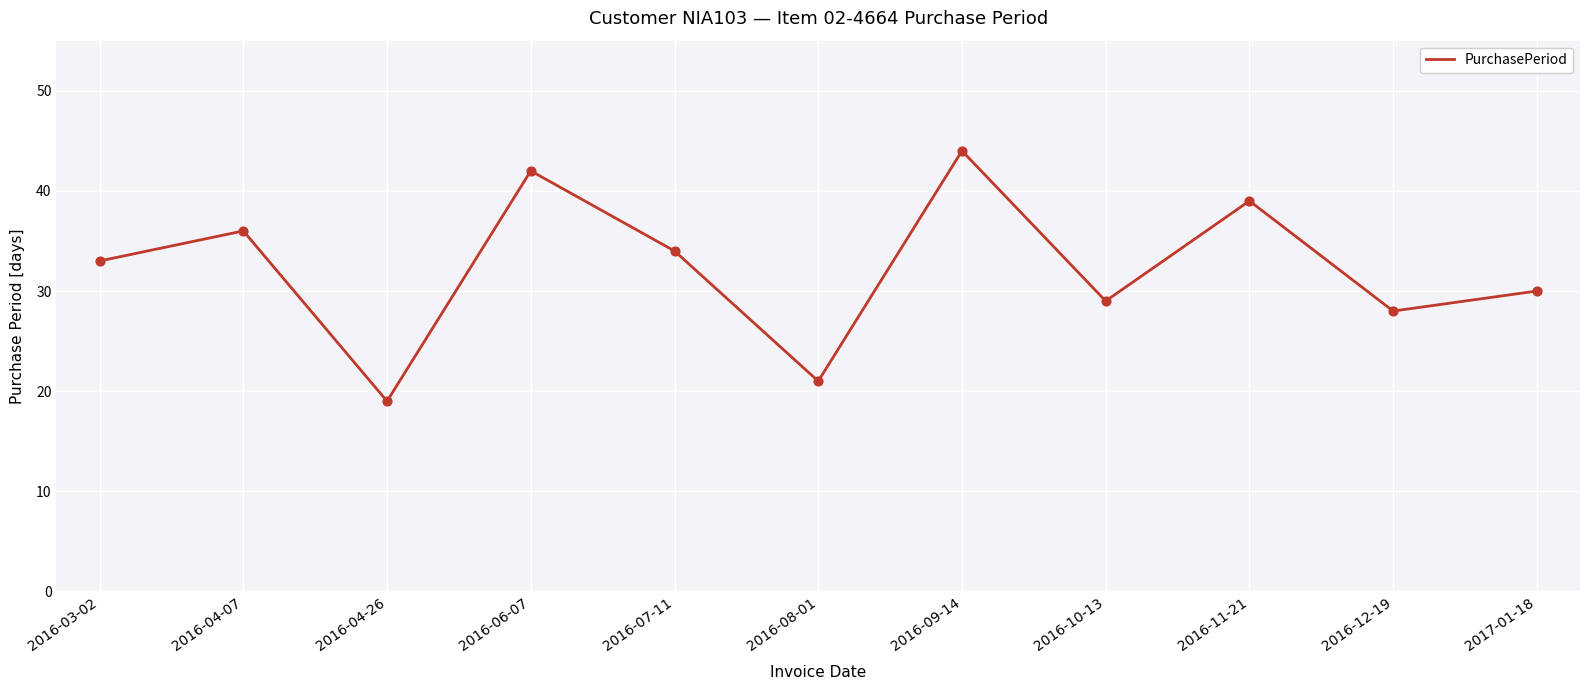

Which has a higher value, 2016-08-01 or 2016-06-07?

2016-06-07